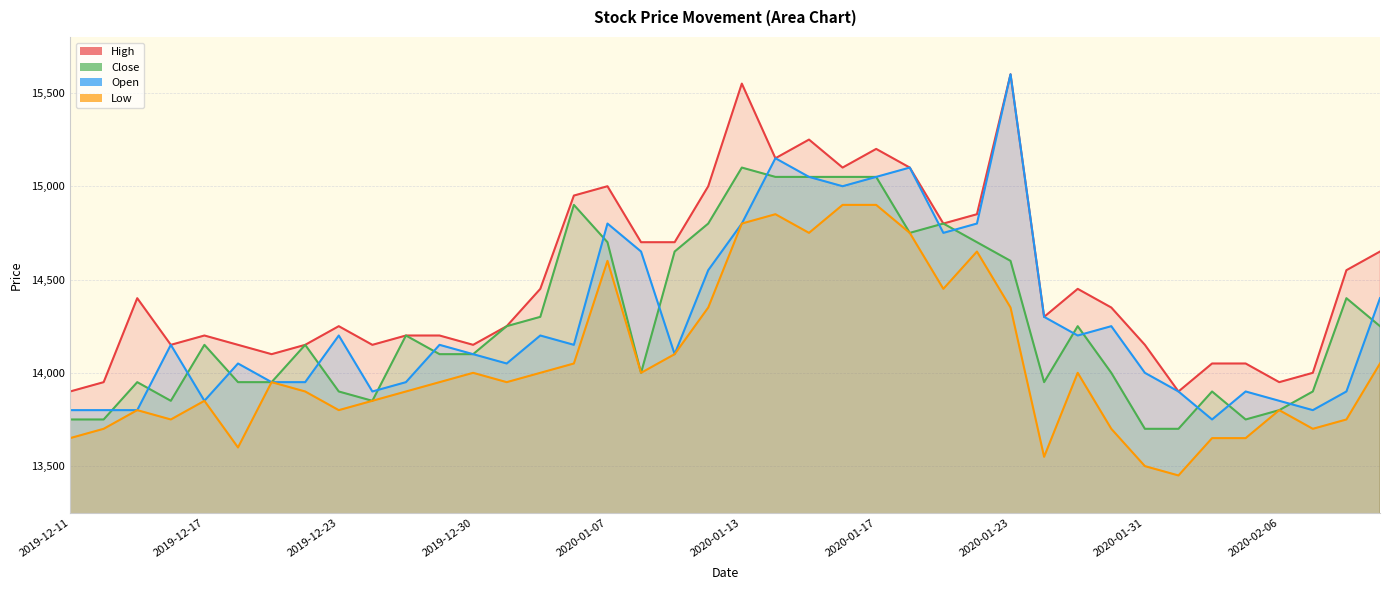

Rank the categories by Low value from highest to lowest.

2020-01-16, 2020-01-17, 2020-01-14, 2020-01-13, 2020-01-15, 2020-01-20, 2020-01-22, 2020-01-07, 2020-01-21, 2020-01-10, 2020-01-23, 2020-01-09, 2020-01-06, 2020-02-11, 2019-12-30, 2020-01-03, 2020-01-08, 2020-01-29, 2019-12-19, 2019-12-27, 2020-01-02, 2019-12-20, 2019-12-26, 2019-12-17, 2019-12-24, 2019-12-13, 2019-12-23, 2020-02-06, 2019-12-16, 2020-02-10, 2019-12-12, 2020-01-30, 2020-02-07, 2019-12-11, 2020-02-04, 2020-02-05, 2019-12-18, 2020-01-28, 2020-01-31, 2020-02-03